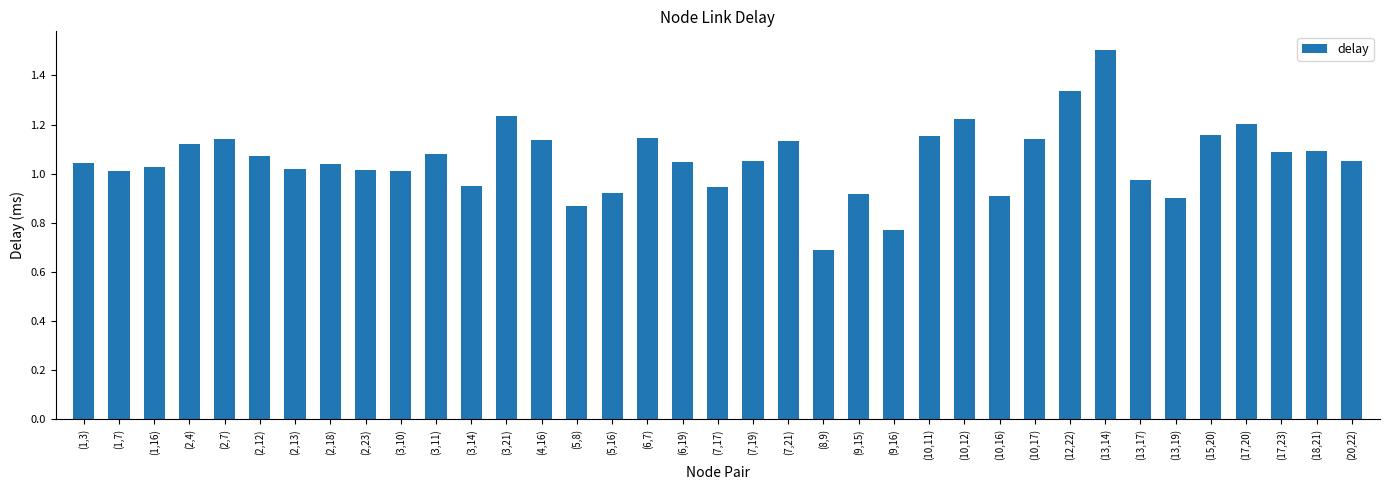

What is the label of the 24th bar from the right?

(4,16)